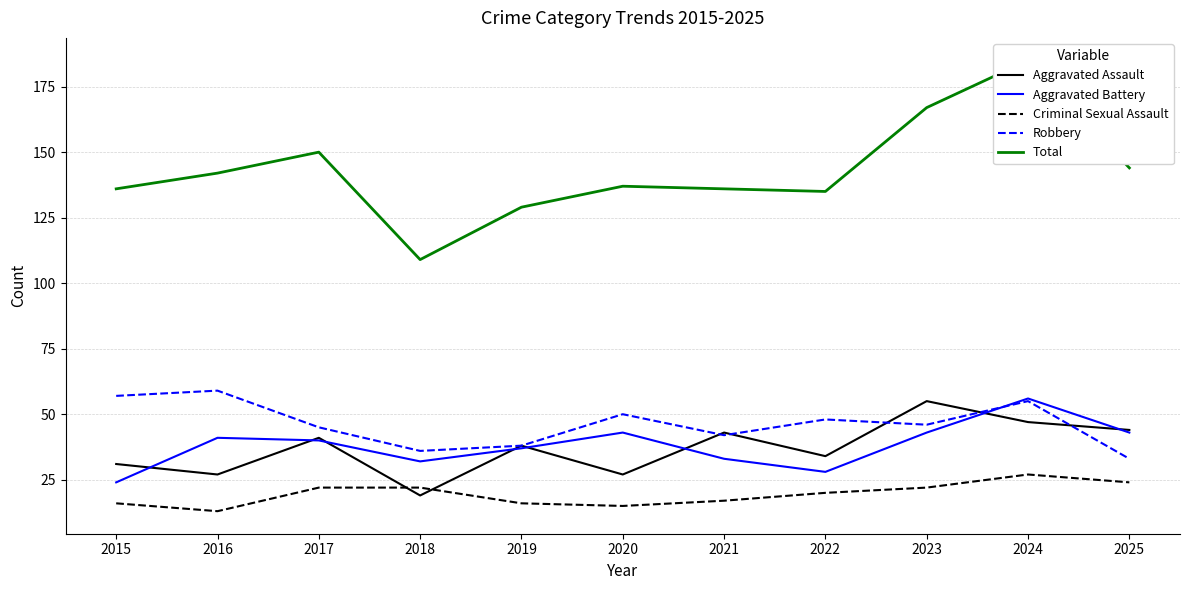

Rank the series at 2017 from lowest to highest value.

Criminal Sexual Assault, Aggravated Battery, Aggravated Assault, Robbery, Total